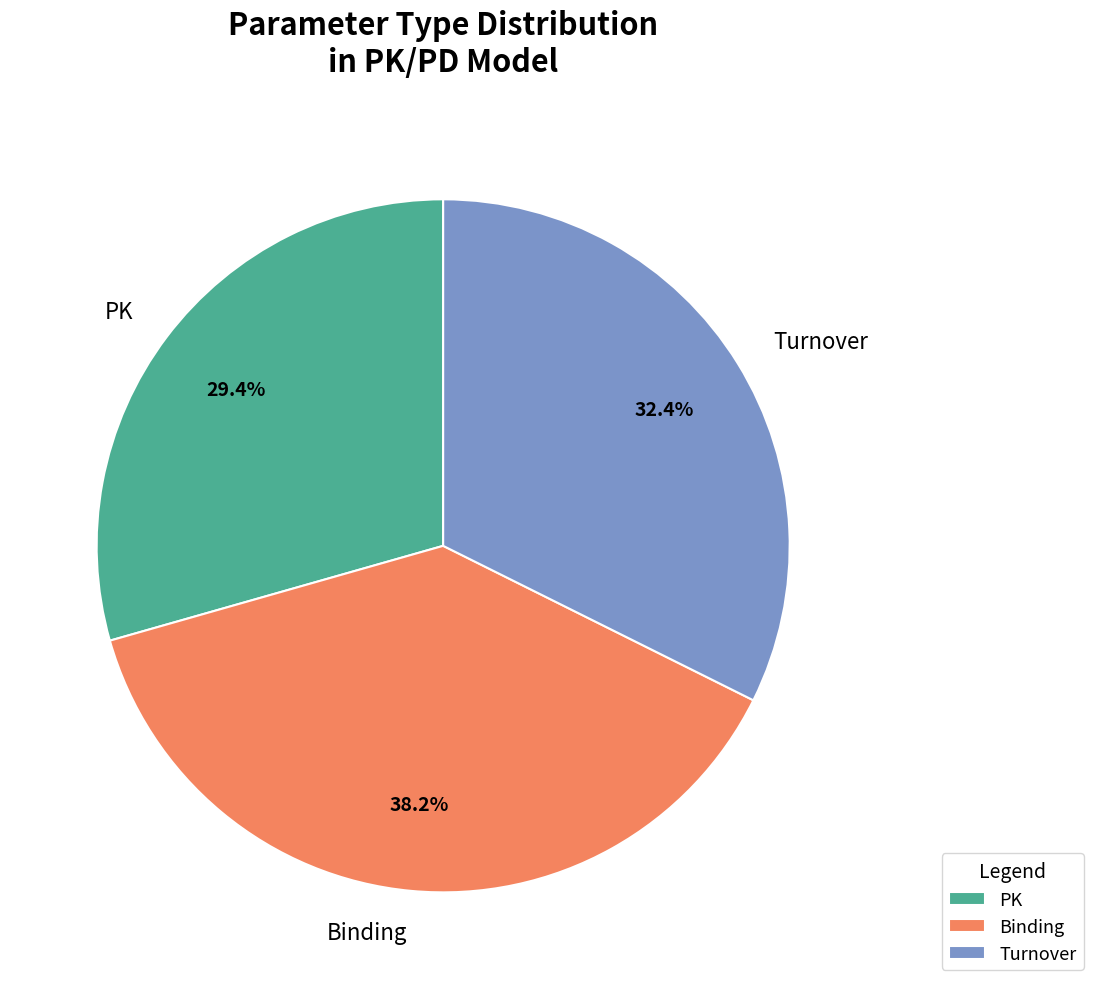

Count the number of slices in the pie.

3